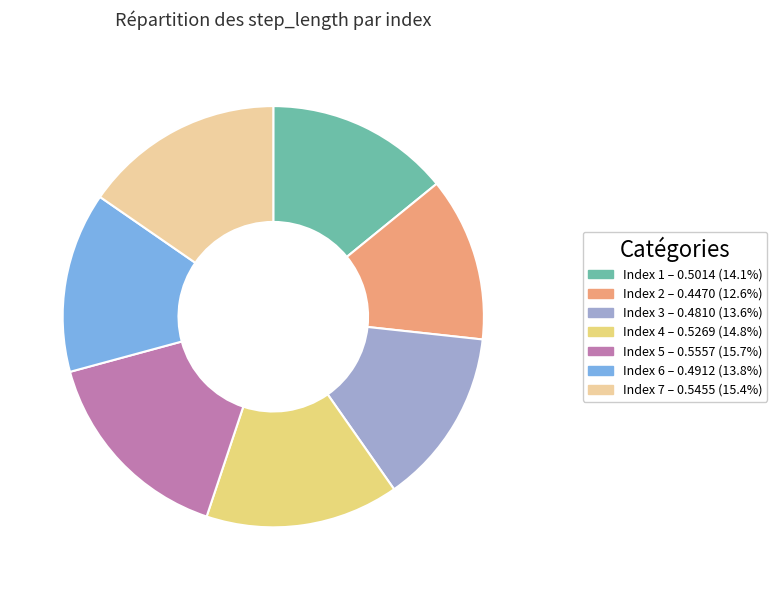

Count the number of slices in the pie.

7